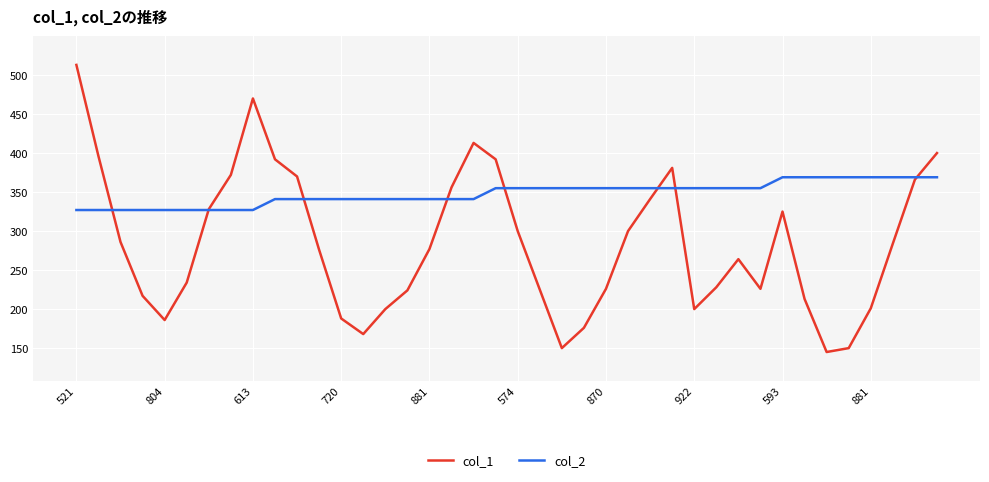

What is the smallest value displayed?

145